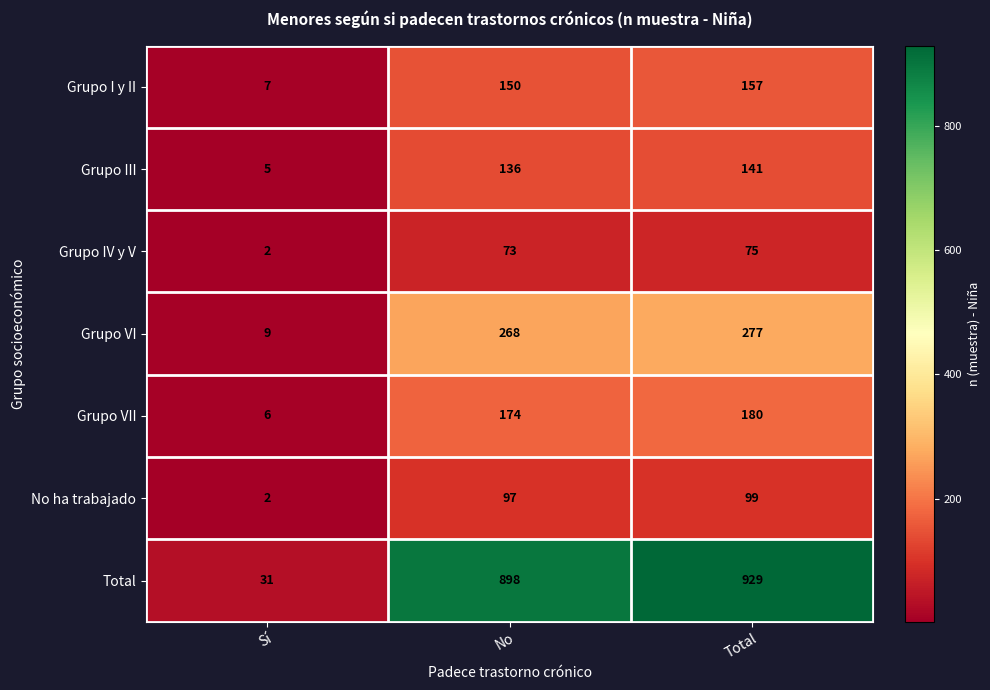

At which category does the chart reach its peak across all series?

Total